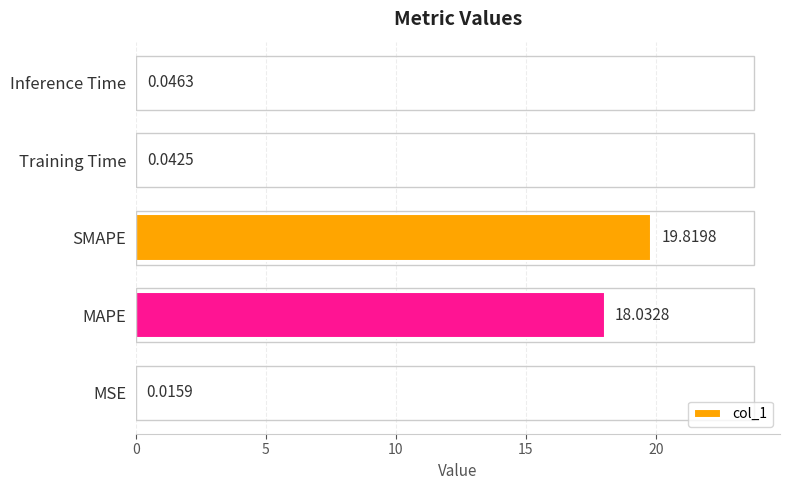

What is the sum of all values?

38.0